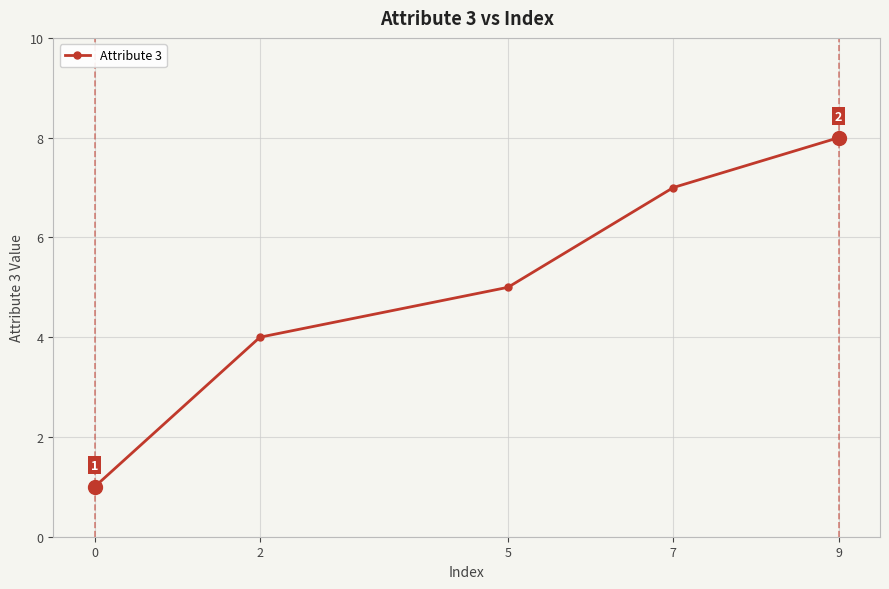

What is the difference between the maximum and minimum values?

7